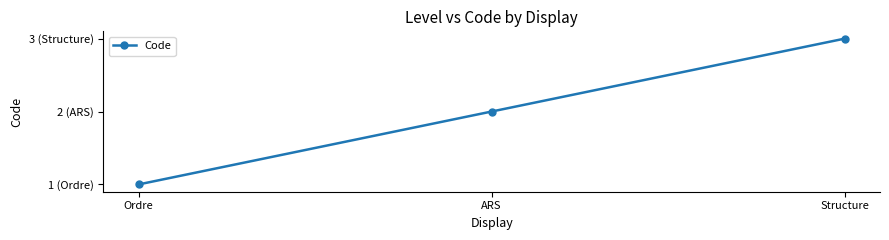

Which category has the highest value across all series?

Structure